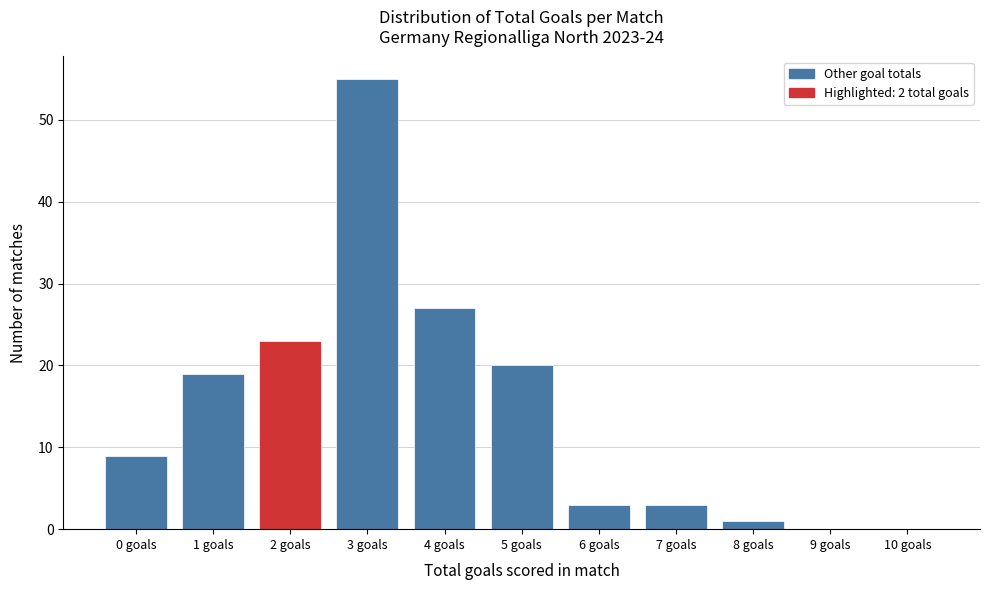

Reading left to right, what are all the values shown in this chart?

0 goals=9	1 goals=19	2 goals=23	3 goals=55	4 goals=27	5 goals=20	6 goals=3	7 goals=3	8 goals=1	9 goals=0	10 goals=0